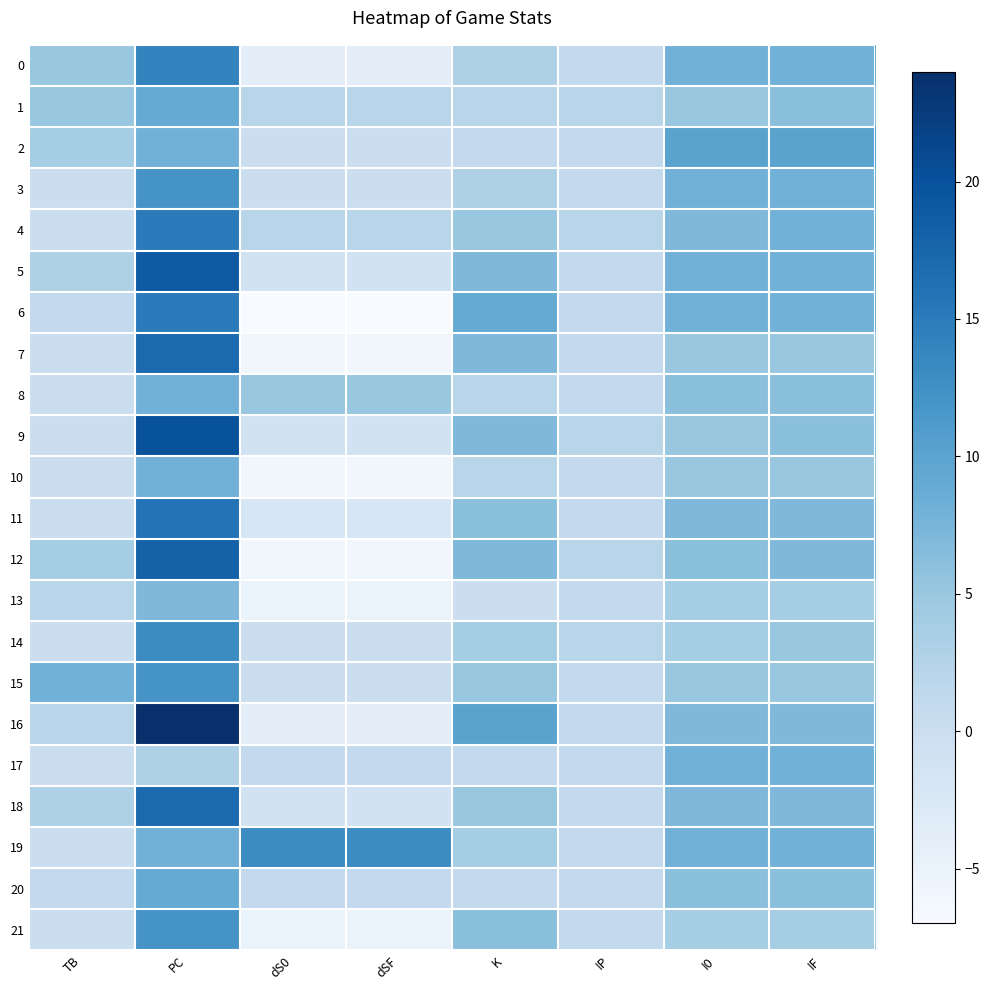

How many categories are shown in the chart?

8